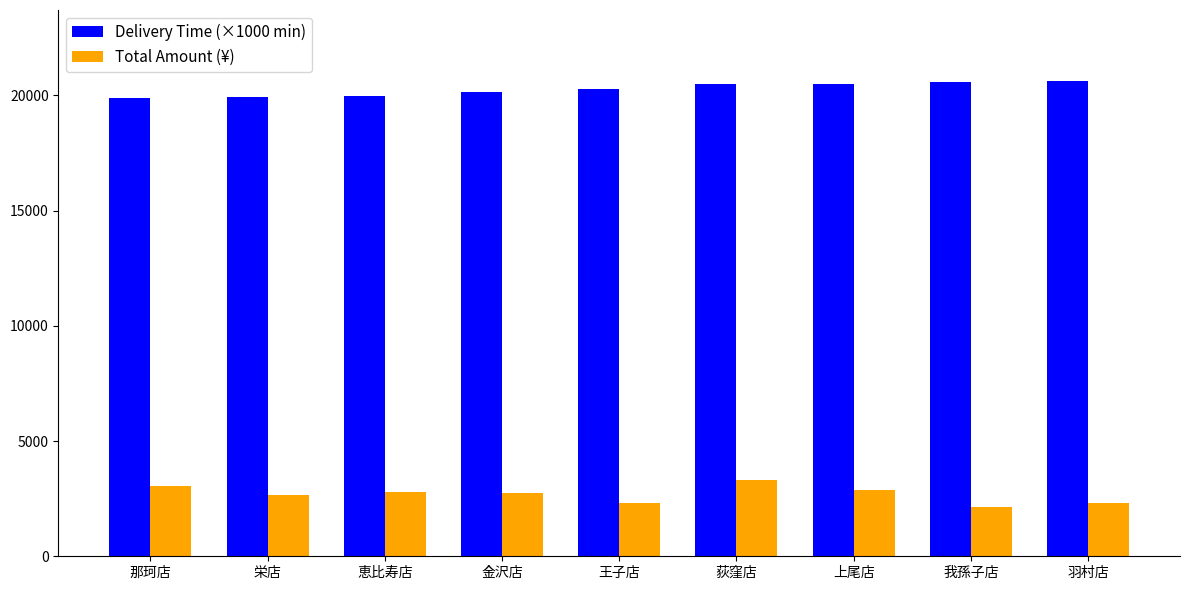

Which series has the widest spread of values?

Total Amount (¥)